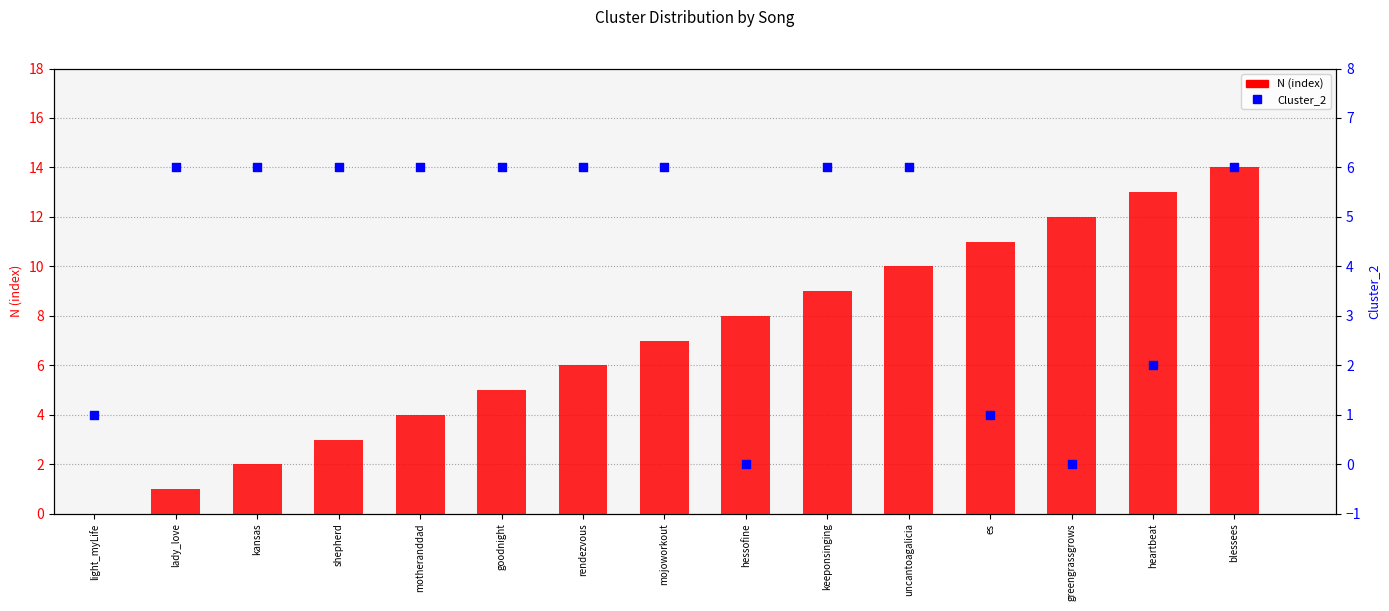

At which category is the sum across all series the highest?

blessees